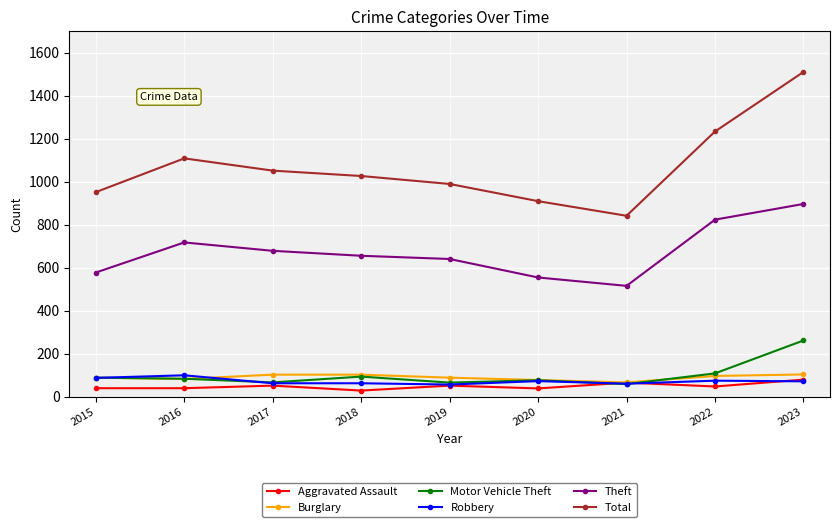

Which series has the largest total across all categories?

Total